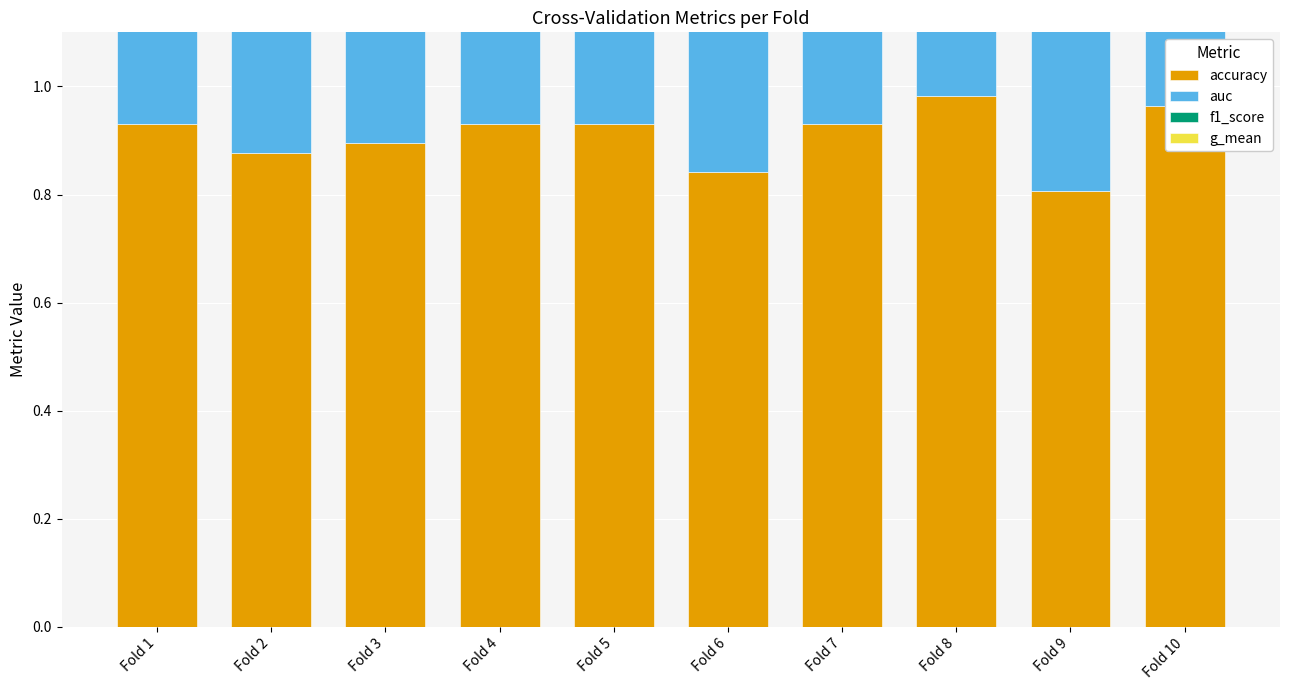

What is the sum of all f1_score values?

8.7